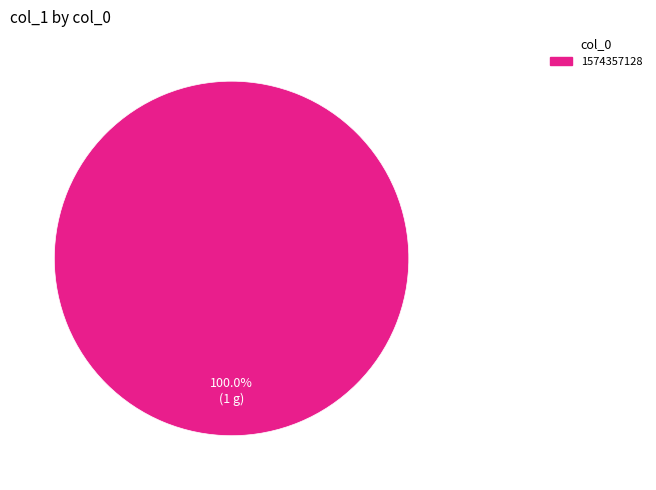

Does any single category account for the majority?

Yes